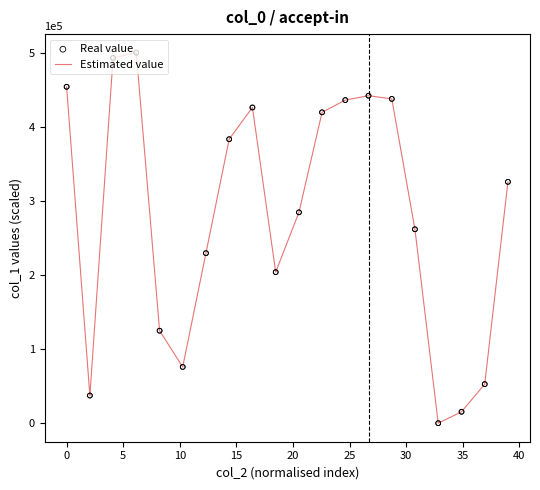

What is the greatest value displayed?

500000.0